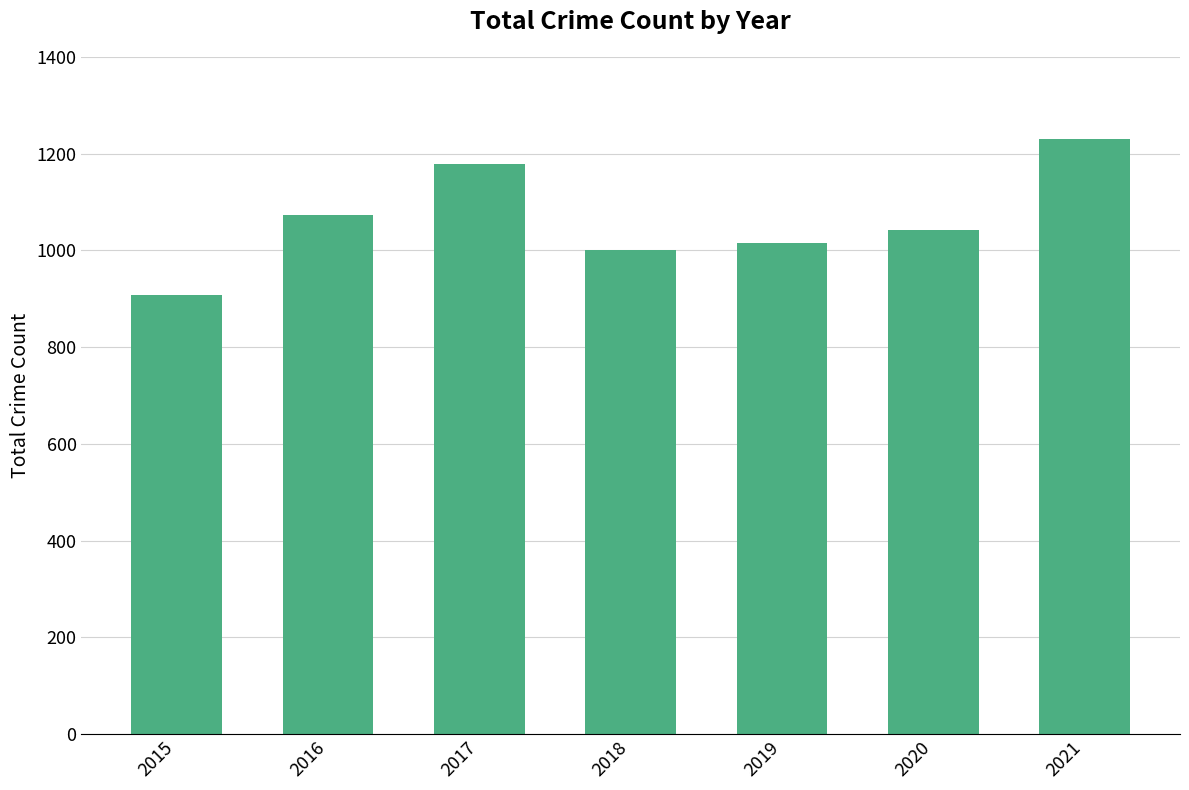

What is the sum of the values at 2019 and 2020?

2057